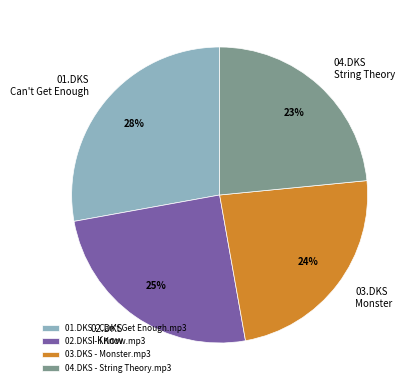

Do 04.DKS String Theory and 01.DKS Can't Get Enough together represent more than half of the pie?

Yes